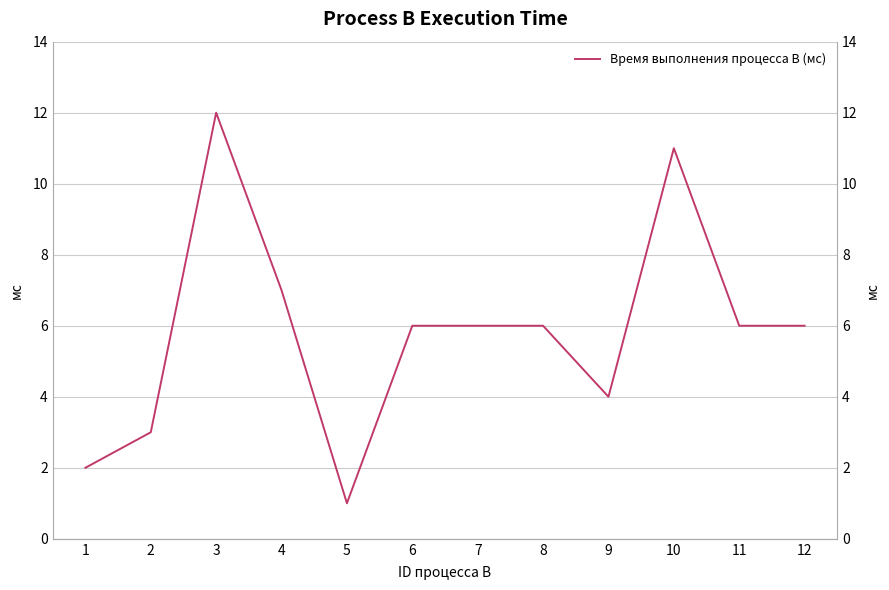

Where is the data nearest to the value 6?

6